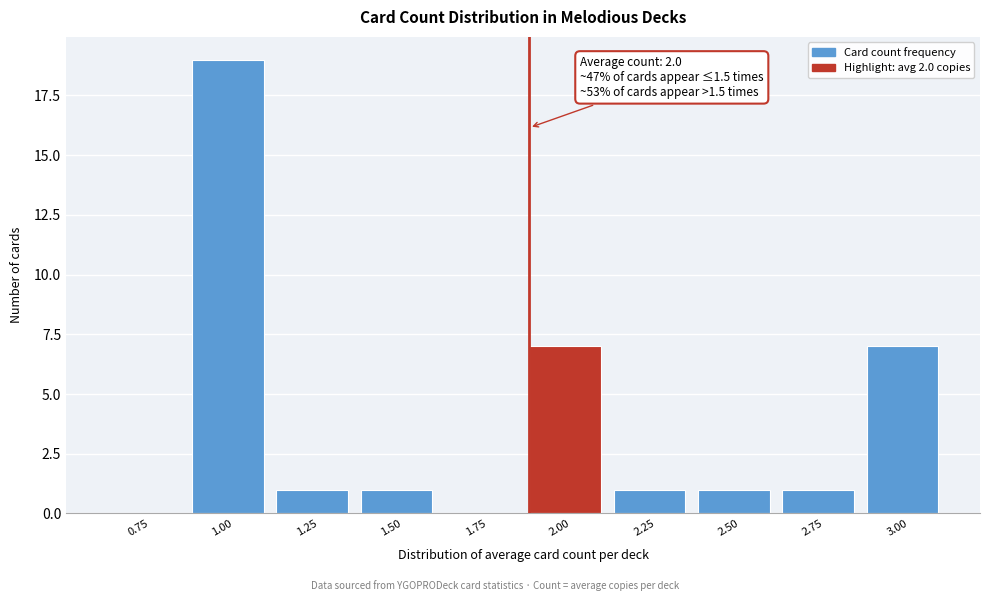

Reading left to right, what are all the values shown in this chart?

0.75=0	1.00=19	1.25=1	1.50=1	1.75=0	2.00=7	2.25=1	2.50=1	2.75=1	3.00=7